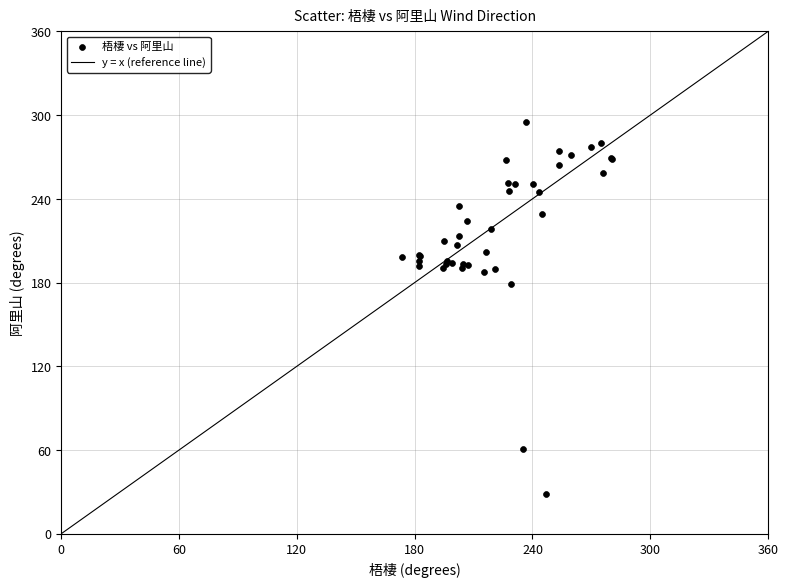

What Y value in the scatter plot is closest to 161?

178.9